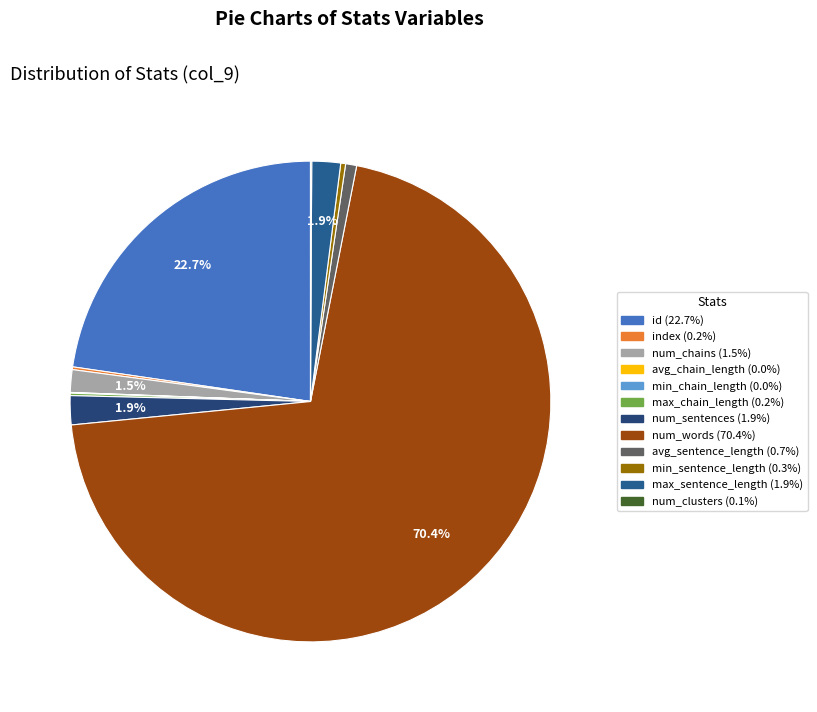

To the nearest percent, what percentage of the pie is id?

23%